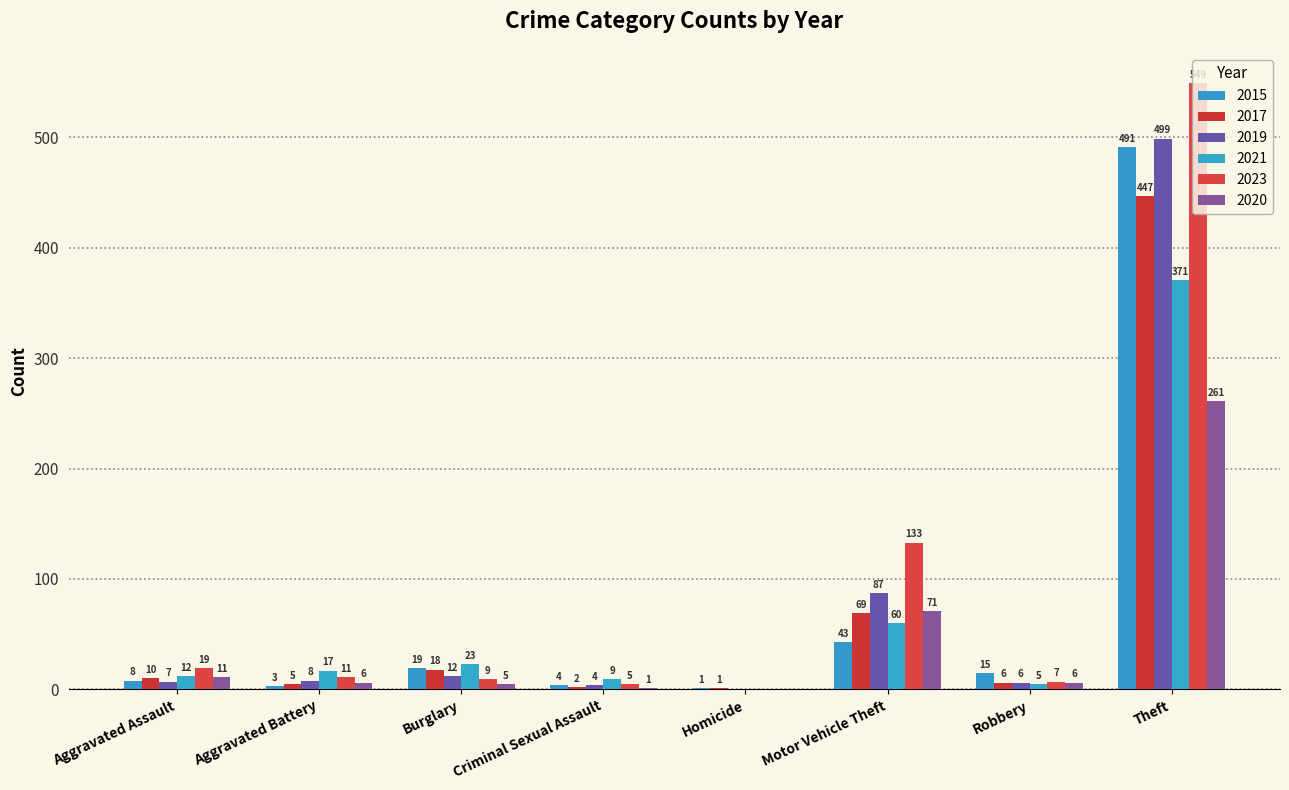

Reading right to left, extract all data points from this chart.

2015: Theft=491	Robbery=15	Motor Vehicle Theft=43	Homicide=1	Criminal Sexual Assault=4	Burglary=19	Aggravated Battery=3	Aggravated Assault=8
2017: Theft=447	Robbery=6	Motor Vehicle Theft=69	Homicide=1	Criminal Sexual Assault=2	Burglary=18	Aggravated Battery=5	Aggravated Assault=10
2019: Theft=499	Robbery=6	Motor Vehicle Theft=87	Homicide=0	Criminal Sexual Assault=4	Burglary=12	Aggravated Battery=8	Aggravated Assault=7
2021: Theft=371	Robbery=5	Motor Vehicle Theft=60	Homicide=0	Criminal Sexual Assault=9	Burglary=23	Aggravated Battery=17	Aggravated Assault=12
2023: Theft=549	Robbery=7	Motor Vehicle Theft=133	Homicide=0	Criminal Sexual Assault=5	Burglary=9	Aggravated Battery=11	Aggravated Assault=19
2020: Theft=261	Robbery=6	Motor Vehicle Theft=71	Homicide=0	Criminal Sexual Assault=1	Burglary=5	Aggravated Battery=6	Aggravated Assault=11